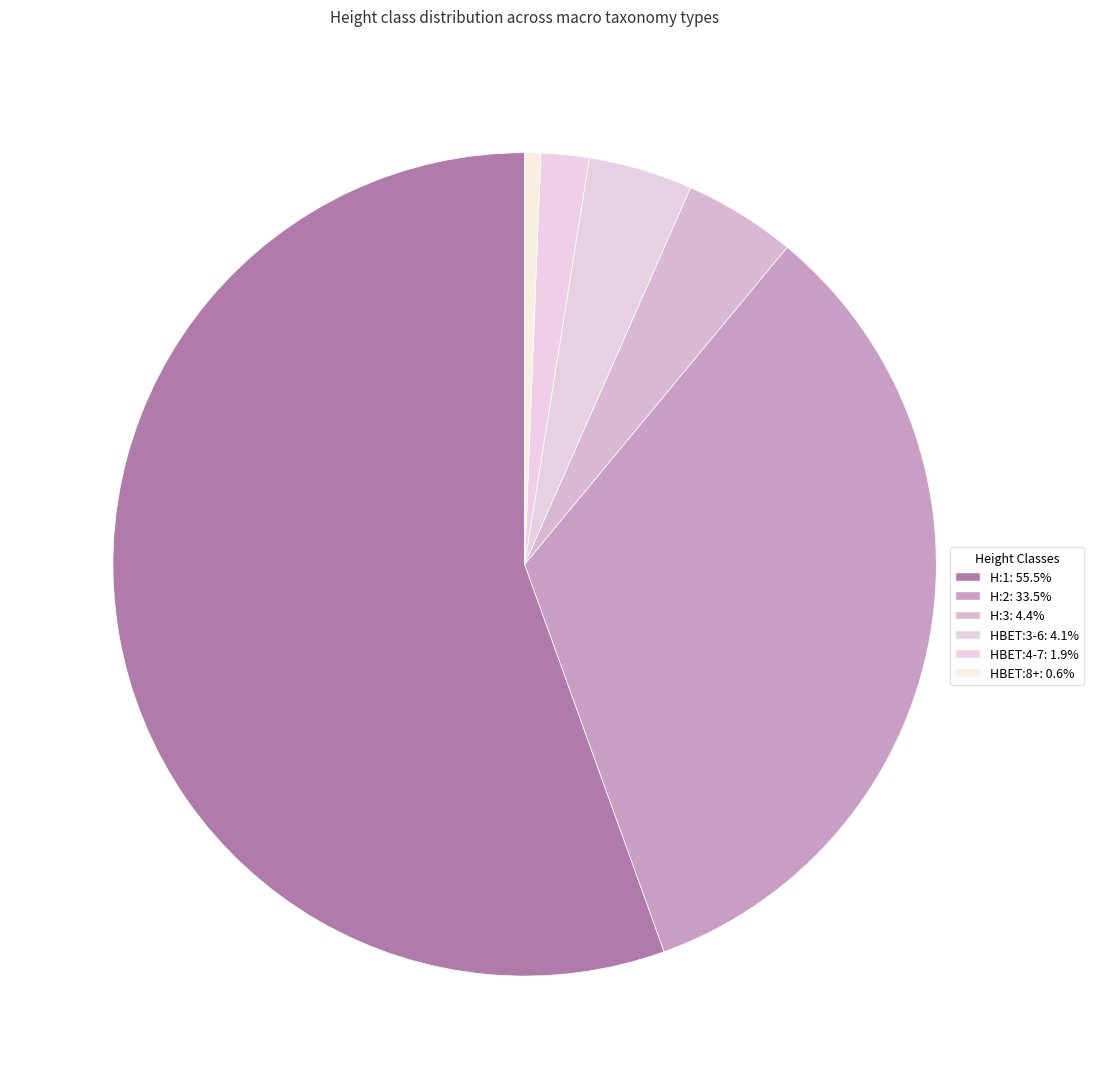

Count the number of slices in the pie.

6